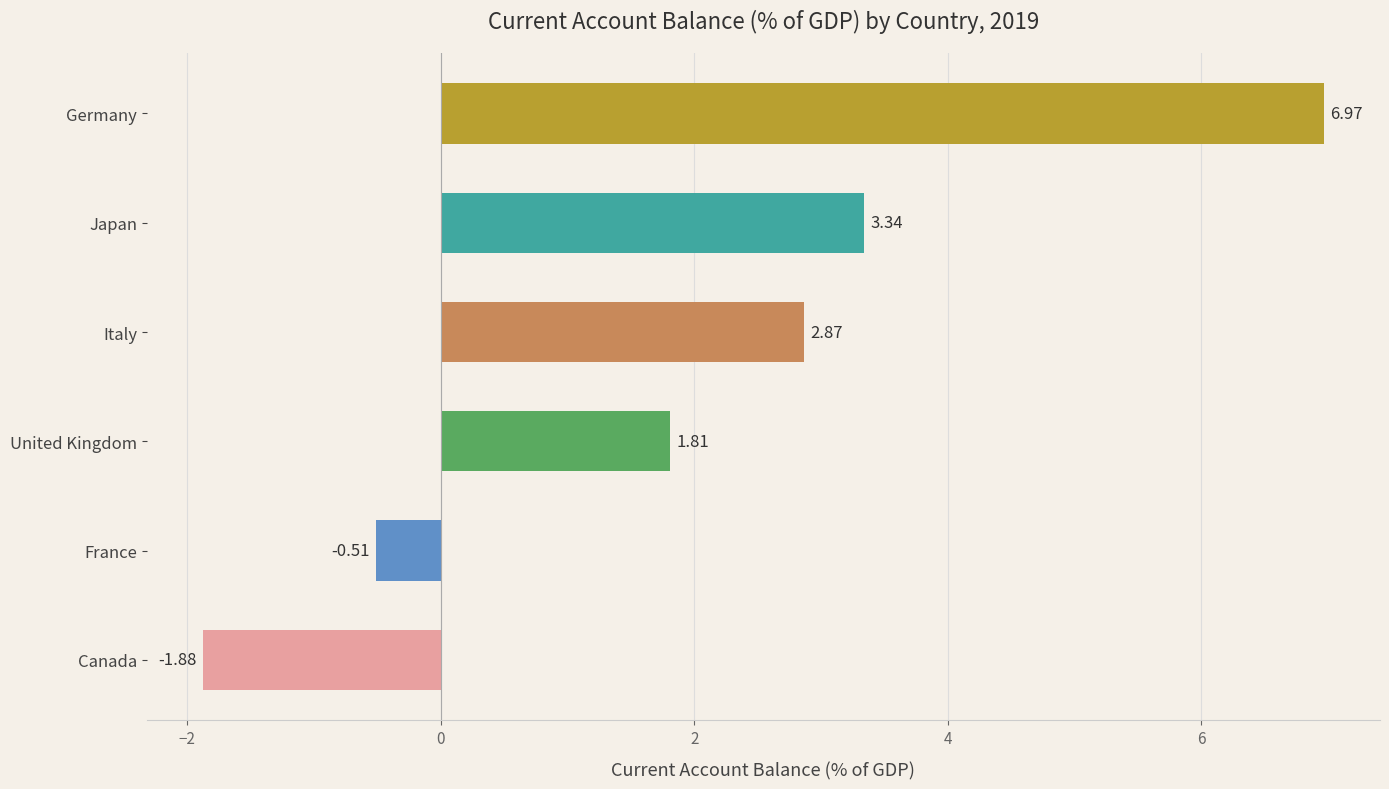

What is the difference between the second highest and second lowest values?

3.8